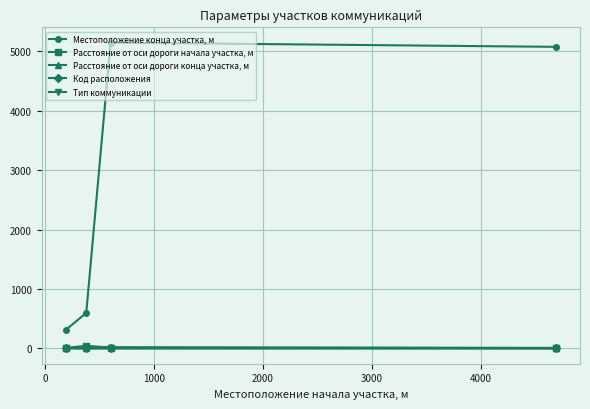

True or false: Расстояние от оси дороги начала участка, м has more than 0 interior local peaks.

True